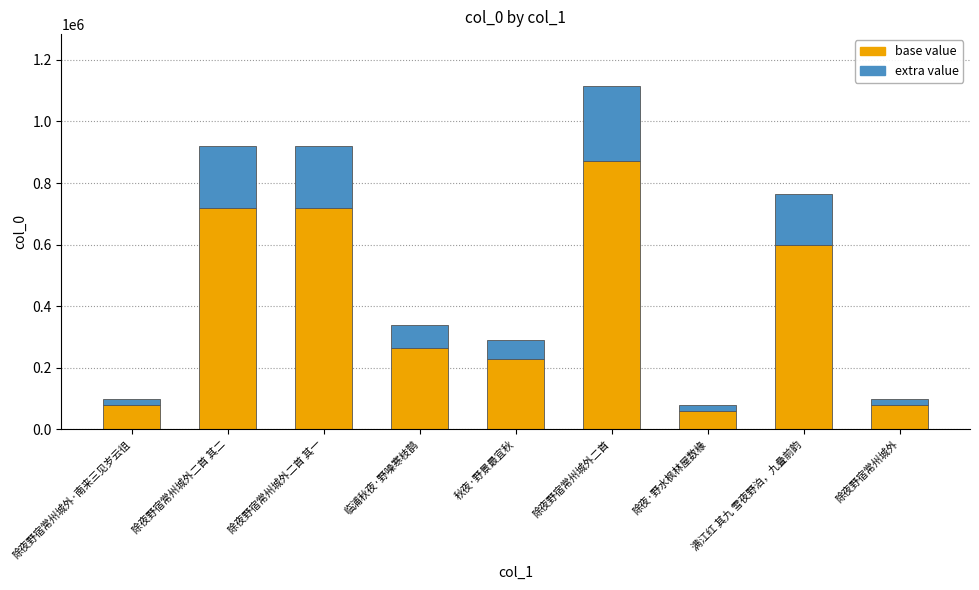

Where is base value nearest to the value 465567?

满江红 其九 雪夜野泊，九叠前韵